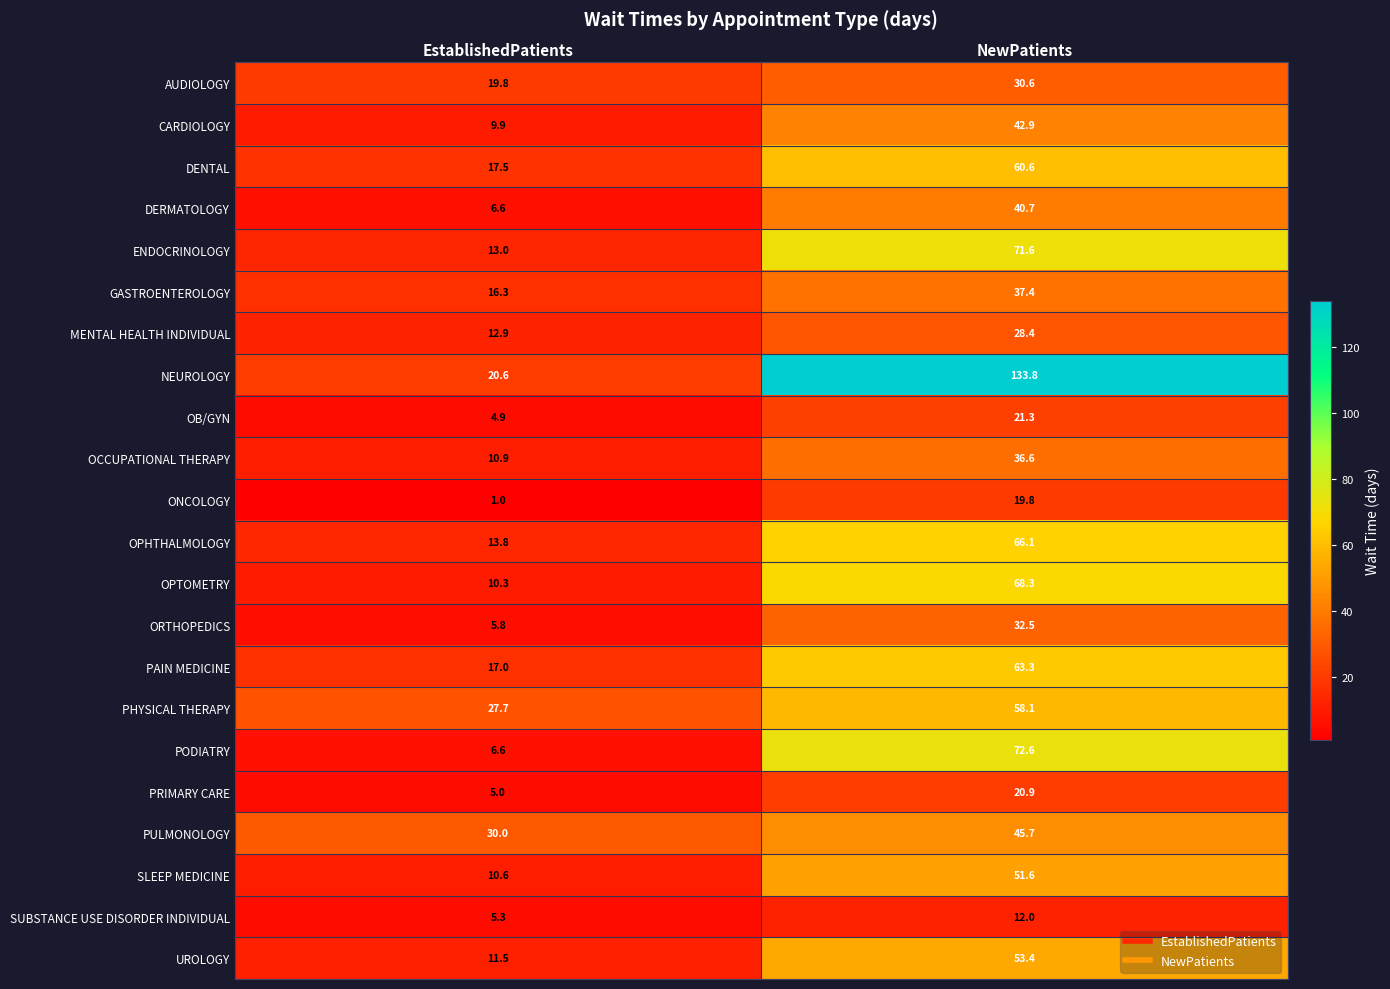

At NewPatients, list the series in order from largest to smallest.

NEUROLOGY, PODIATRY, ENDOCRINOLOGY, OPTOMETRY, OPHTHALMOLOGY, PAIN MEDICINE, DENTAL, PHYSICAL THERAPY, UROLOGY, SLEEP MEDICINE, PULMONOLOGY, CARDIOLOGY, DERMATOLOGY, GASTROENTEROLOGY, OCCUPATIONAL THERAPY, ORTHOPEDICS, AUDIOLOGY, MENTAL HEALTH INDIVIDUAL, OB/GYN, PRIMARY CARE, ONCOLOGY, SUBSTANCE USE DISORDER INDIVIDUAL